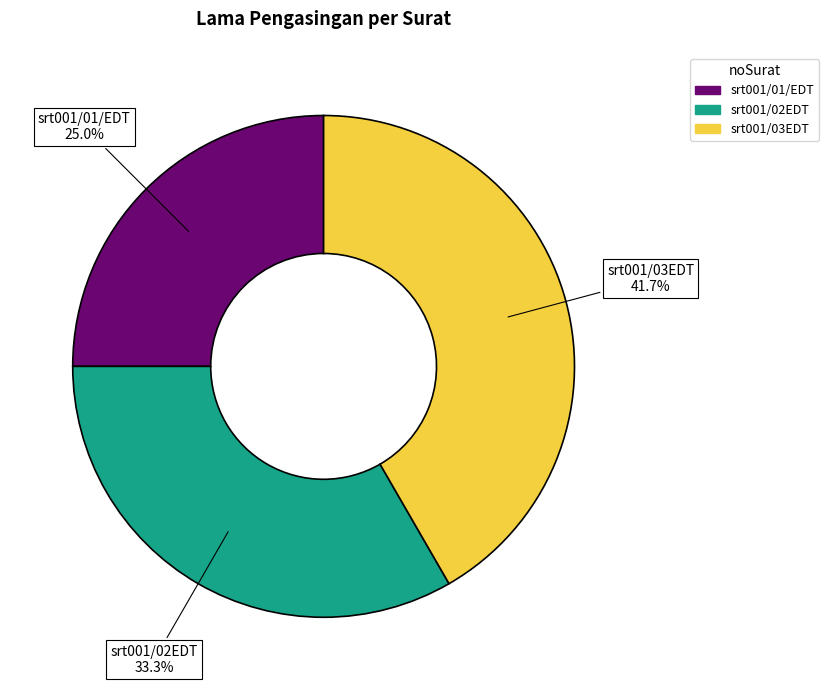

Is there any slice that represents more than half of the pie?

No